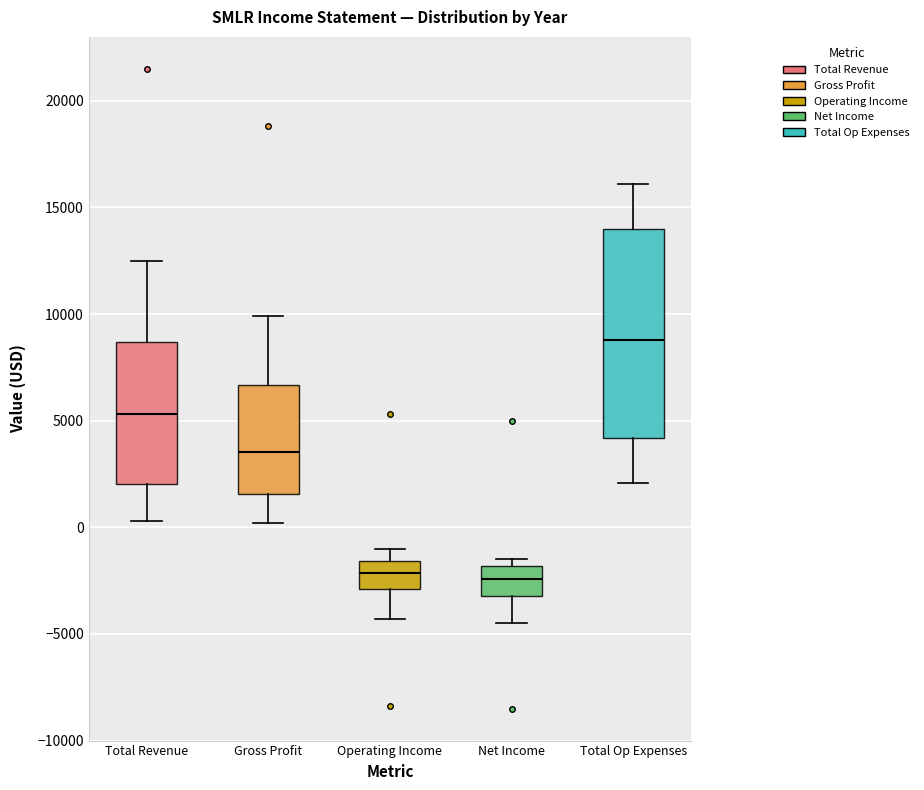

Comparing the boxes themselves (not the whiskers), which one is the tallest?

Total Op Expenses